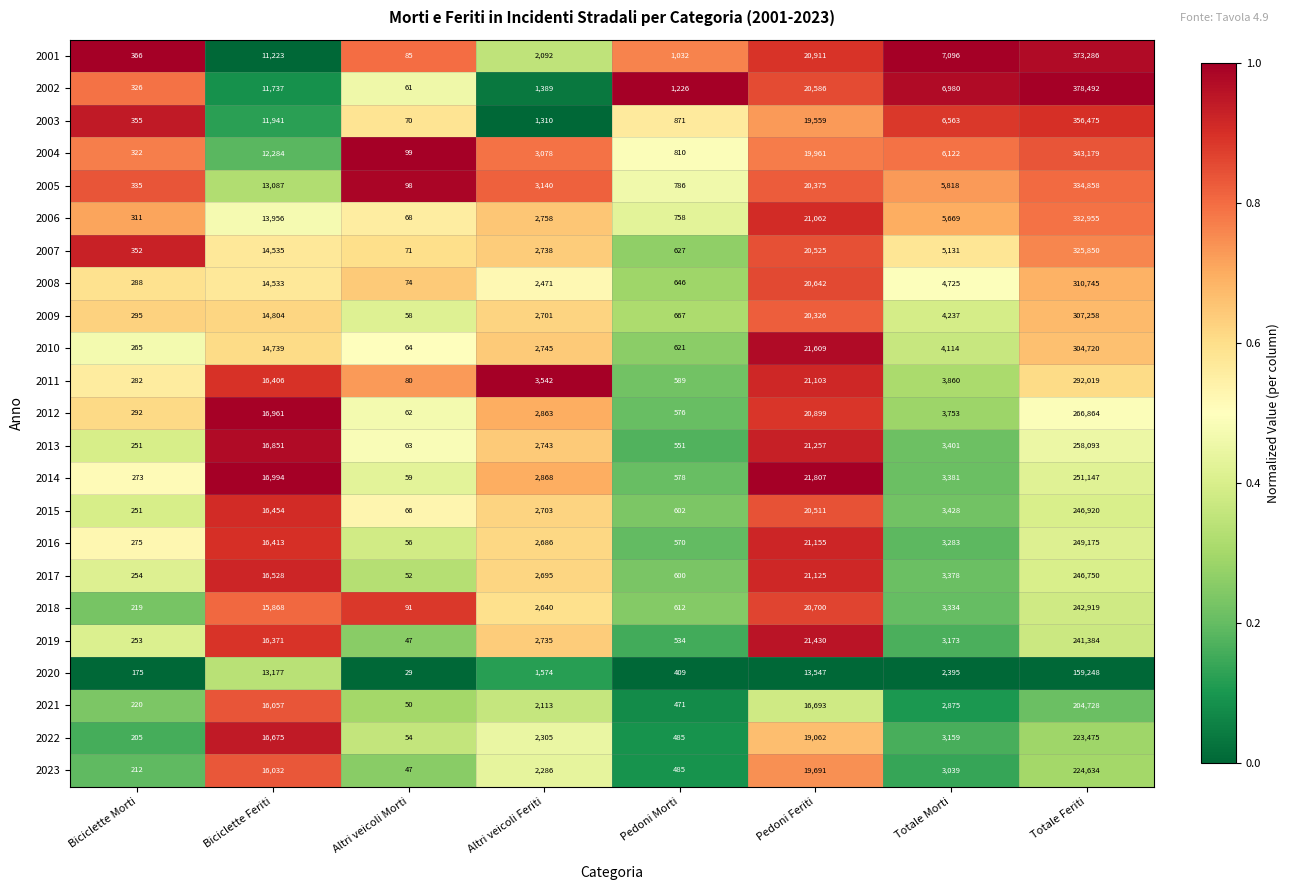

Which series has the widest spread of values?

2002